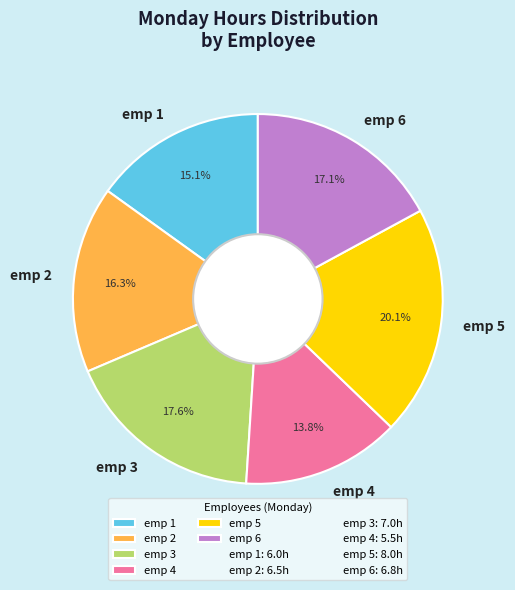

What percentage do emp 6 and emp 5 together represent?

37.2%